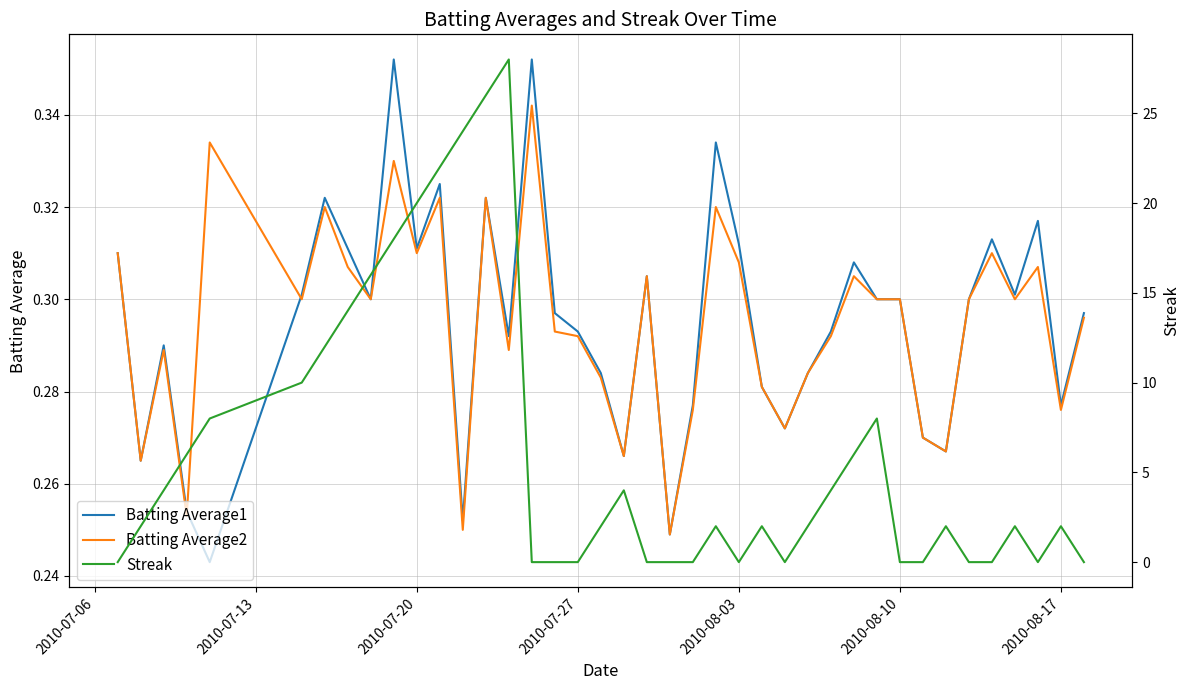

Is it true that Batting Average1 equals 0.1 at 2010-08-10?

False